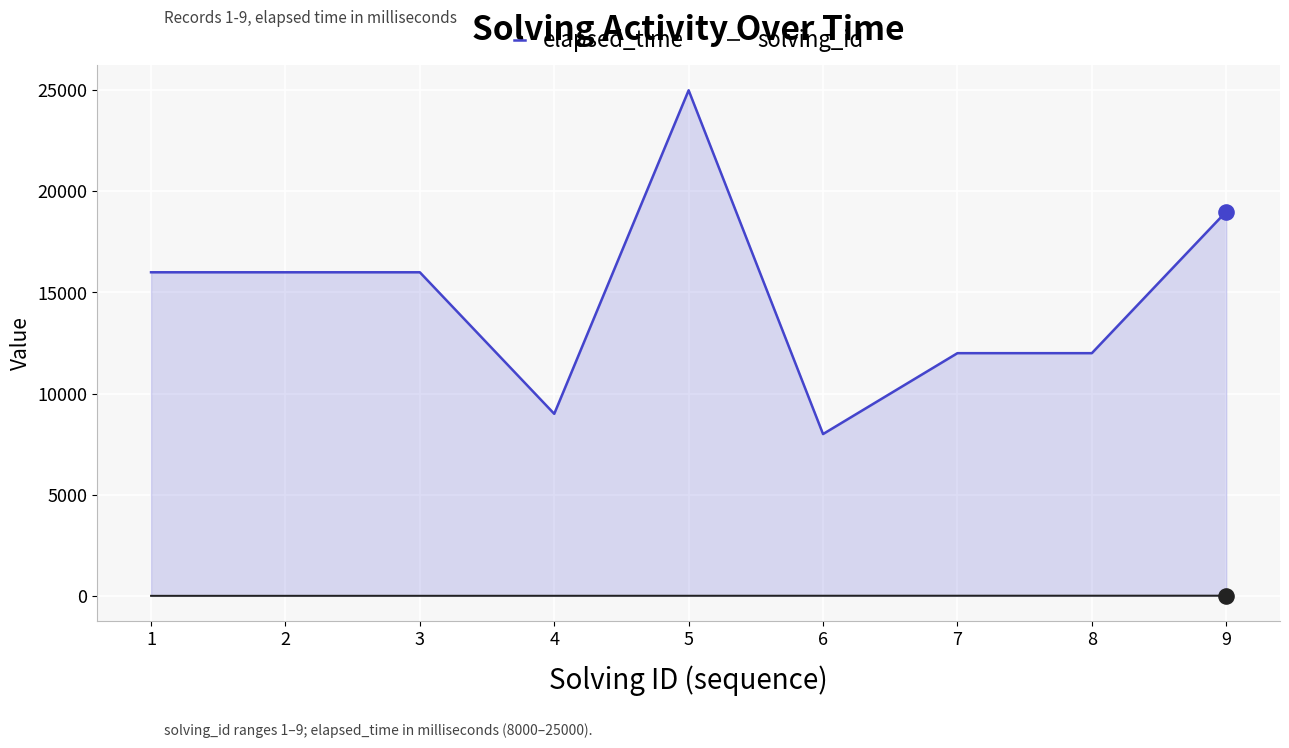

What are all the series names shown in the legend?

elapsed_time, solving_id